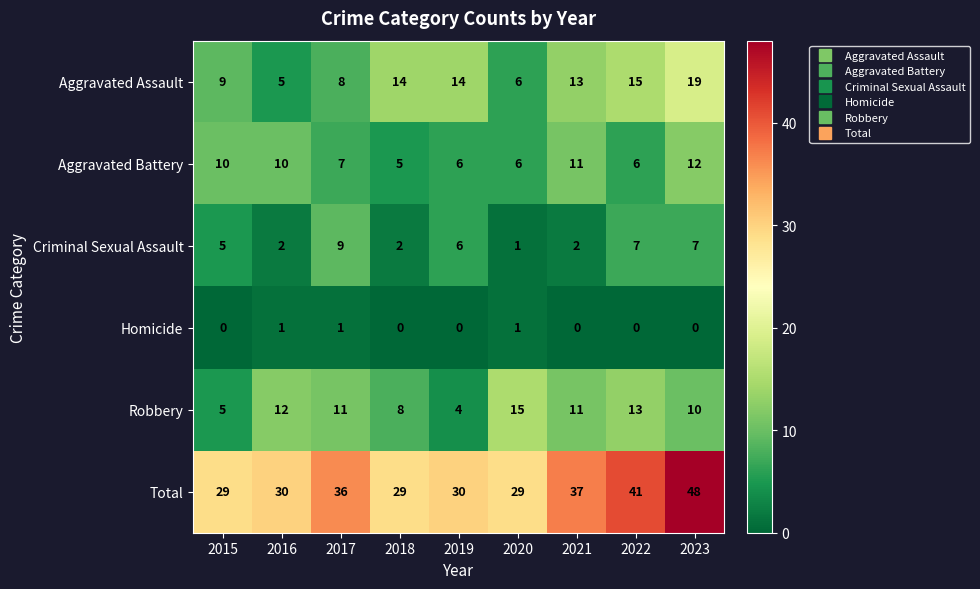

At which category is the sum across all series the highest?

2023